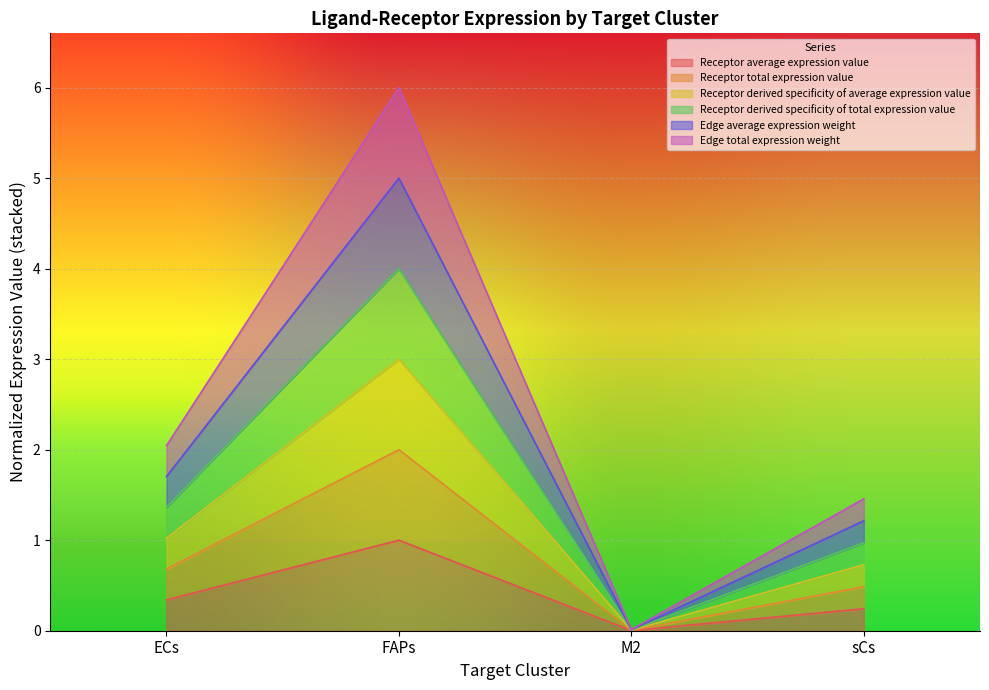

Which series has the largest range (max minus min)?

Edge total expression weight